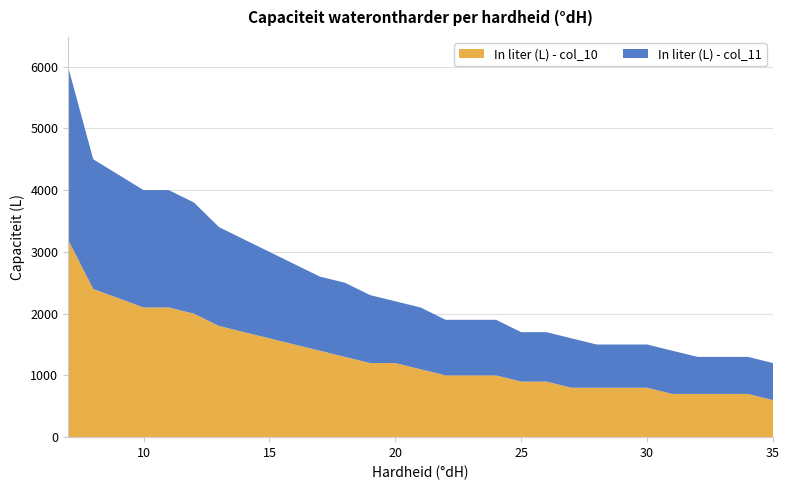

Reading left to right, what are all the values shown in this chart?

In liter (L) - col_10: 7=3200	8=2400	10=2100	11=2100	12=2000	13=1800	14=1700	15=1600	16=1500	17=1400	18=1300	19=1200	20=1200	21=1100	22=1000	23=1000	24=1000	25=900	26=900	27=800	28=800	29=800	30=800	31=700	32=700	33=700	34=700	35=600
In liter (L) - col_11: 7=2800	8=2100	10=1900	11=1900	12=1800	13=1600	14=1500	15=1400	16=1300	17=1200	18=1200	19=1100	20=1000	21=1000	22=900	23=900	24=900	25=800	26=800	27=800	28=700	29=700	30=700	31=700	32=600	33=600	34=600	35=600